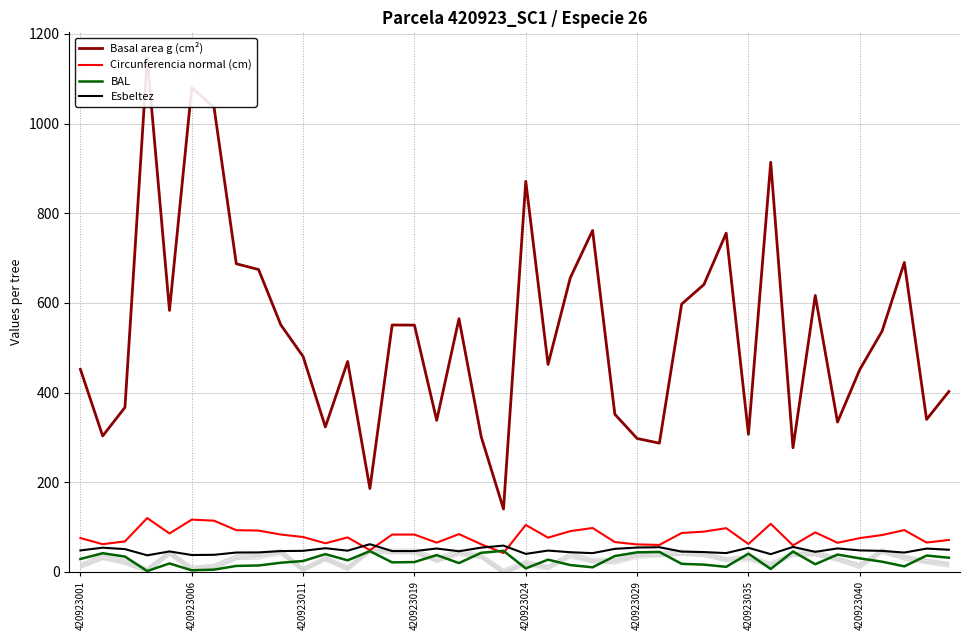

At how many categories does at least one series exceed 952?

3